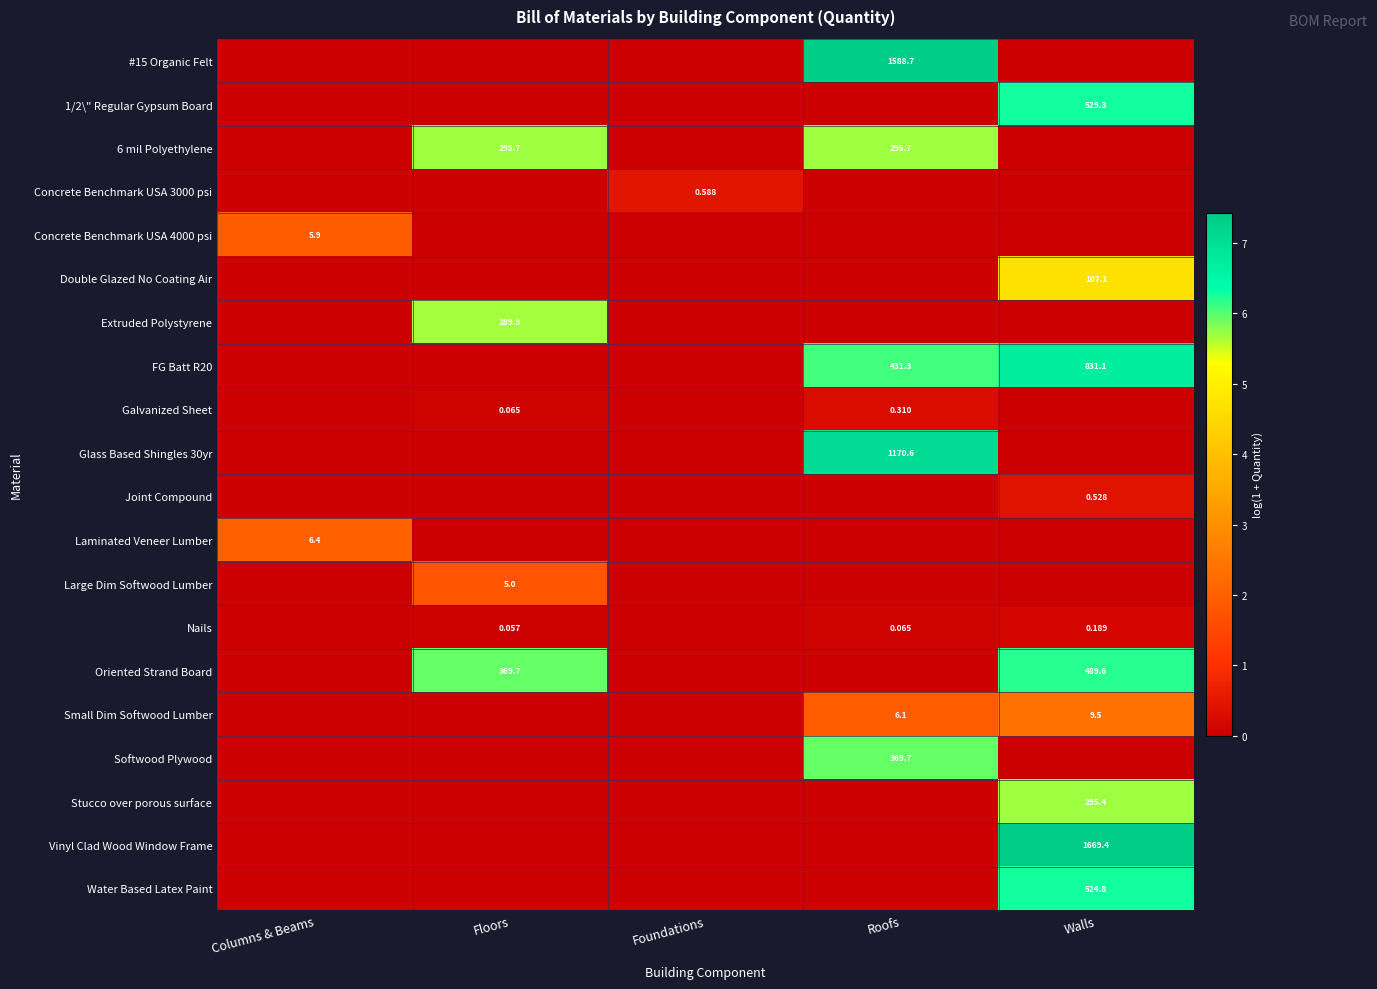

Which series has the largest range (max minus min)?

Vinyl Clad Wood Window Frame